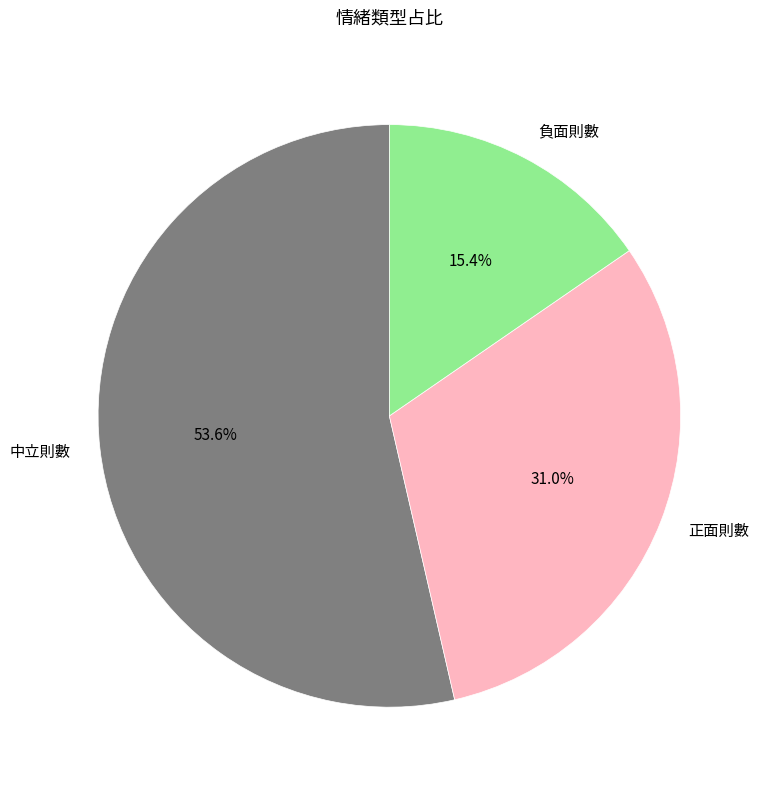

Is it true that 中立則數 is 54% of the pie?

True